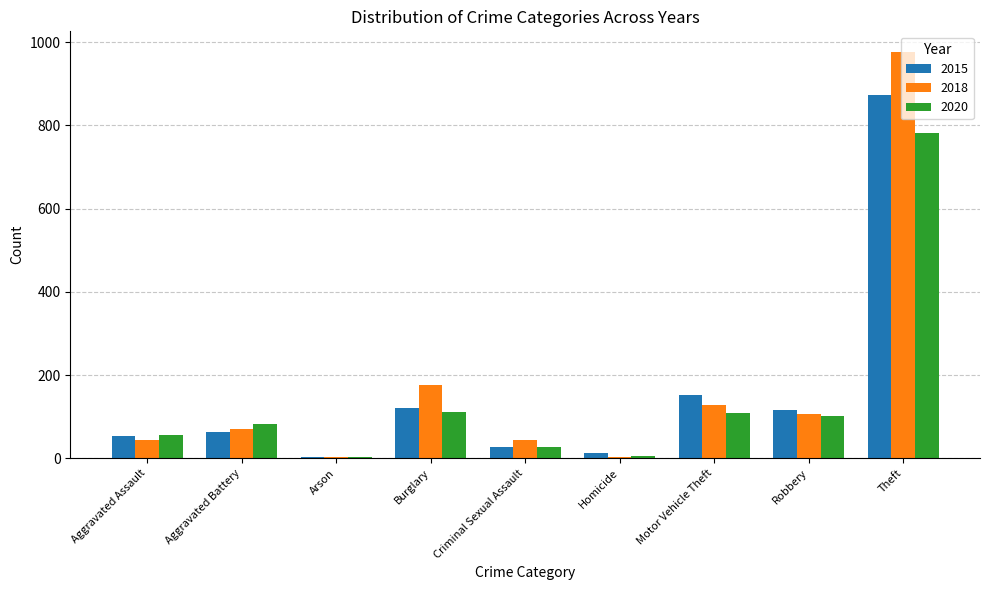

Where is 2015 nearest to the value 438?

Motor Vehicle Theft